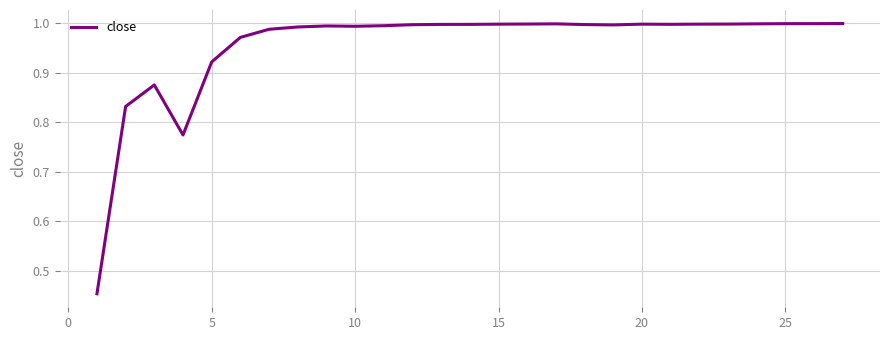

Is it true that the value at 20 is 1.0?

True